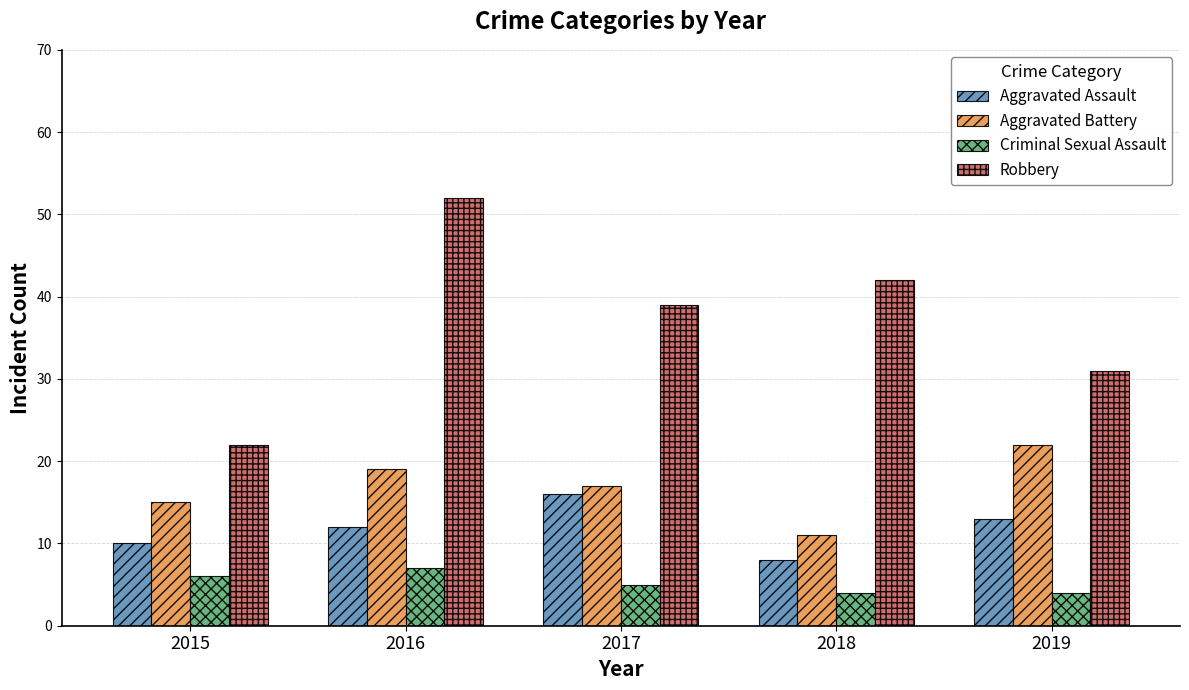

Reading right to left, what are all the values shown in this chart?

Aggravated Assault: 13	8	16	12	10
Aggravated Battery: 22	11	17	19	15
Criminal Sexual Assault: 4	4	5	7	6
Robbery: 31	42	39	52	22